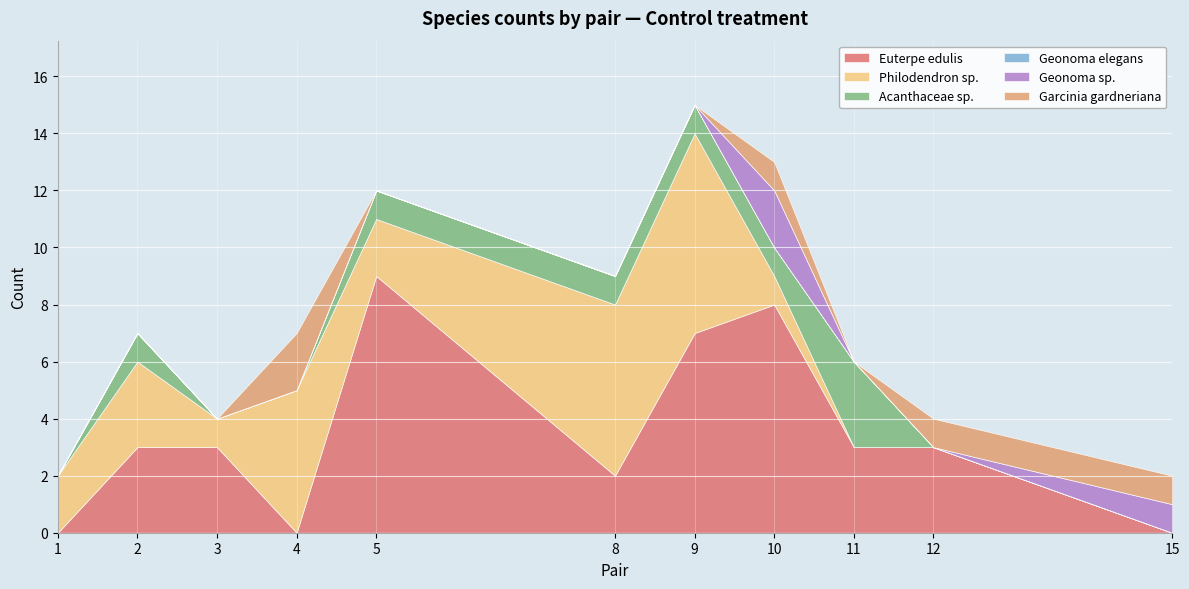

Reading left to right, list all the values displayed in this chart.

Euterpe edulis: 0	3	3	0	9	2	7	8	3	3	0
Philodendron sp.: 2	3	1	5	2	6	7	1	0	0	0
Acanthaceae sp.: 0	1	0	0	1	1	1	1	3	0	0
Geonoma elegans: 0	0	0	0	0	0	0	0	0	0	0
Geonoma sp.: 0	0	0	0	0	0	0	2	0	0	1
Garcinia gardneriana: 0	0	0	2	0	0	0	1	0	1	1